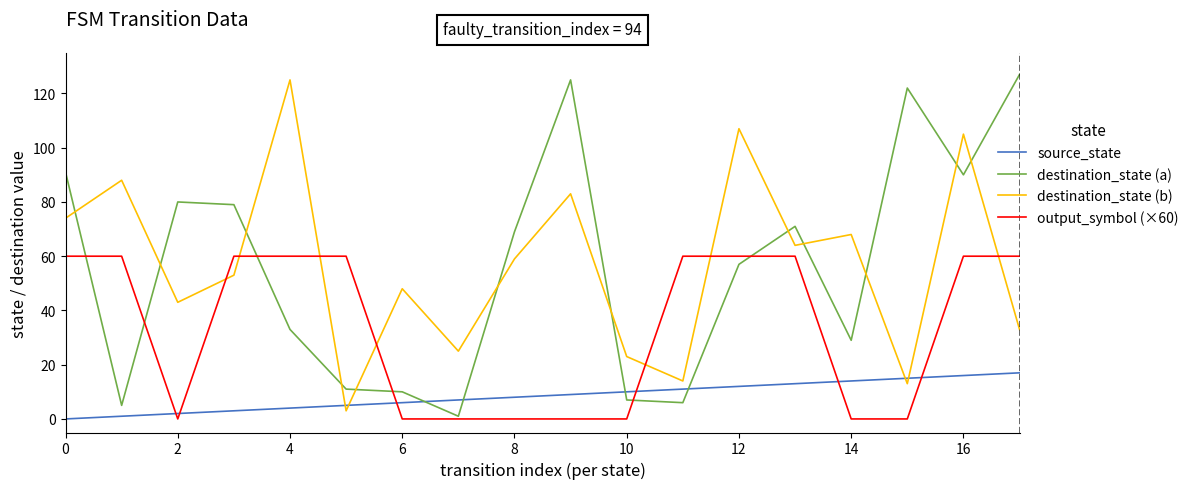

What is the highest value of the destination_state (b) series?

125